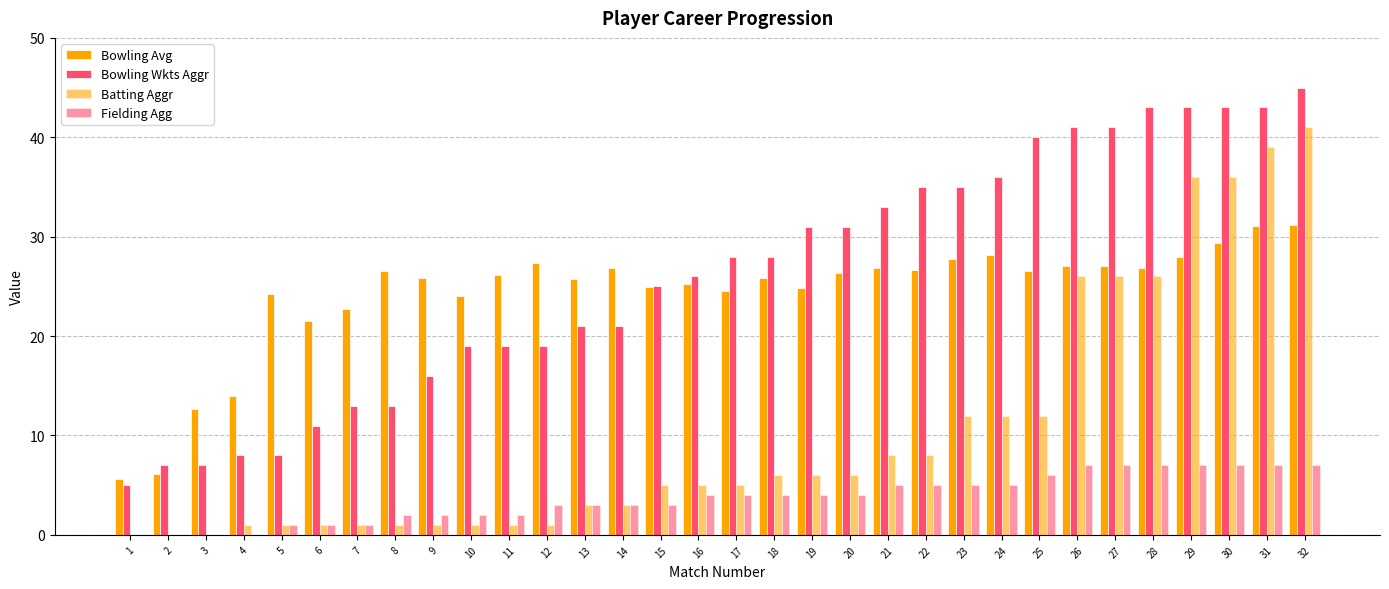

At how many categories does at least one series exceed 15?

28